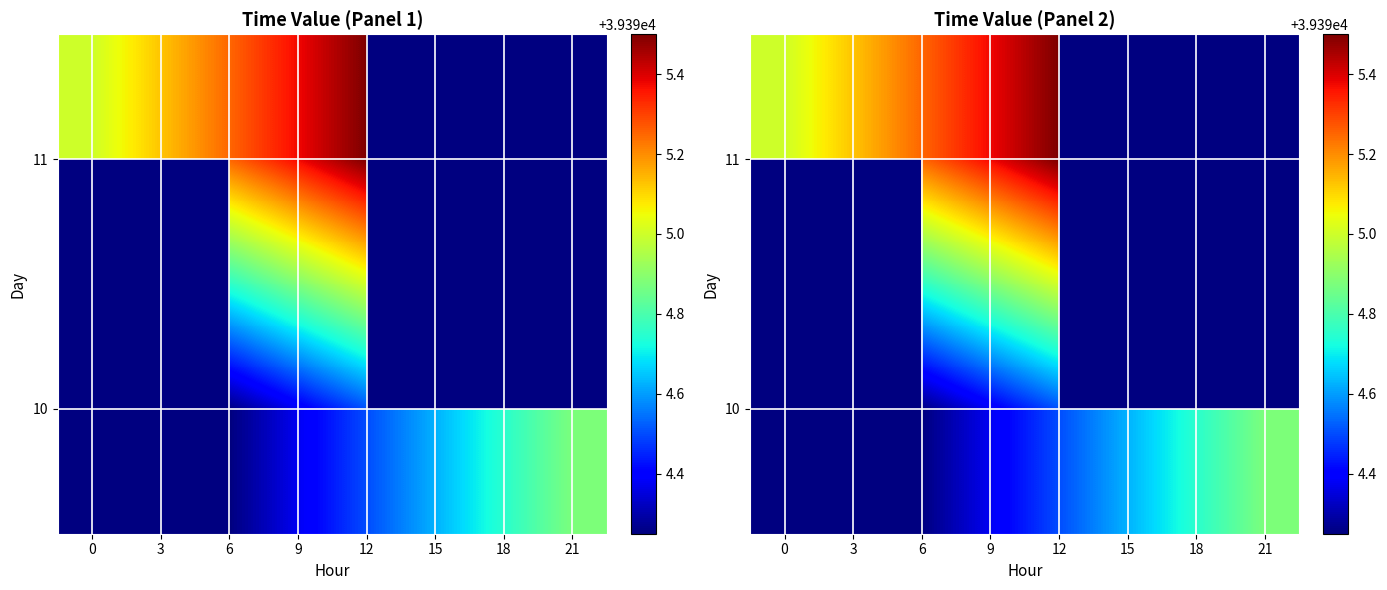

What is the maximum value for 11?

39395.5